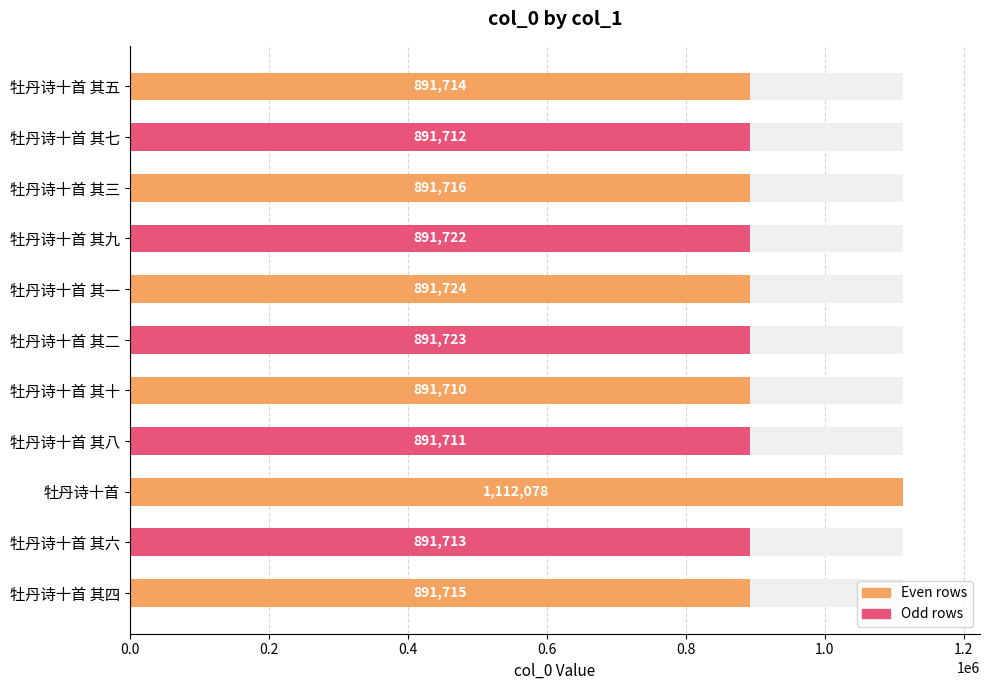

Is it true that the value at 牡丹诗十首 其四 is 891715?

True